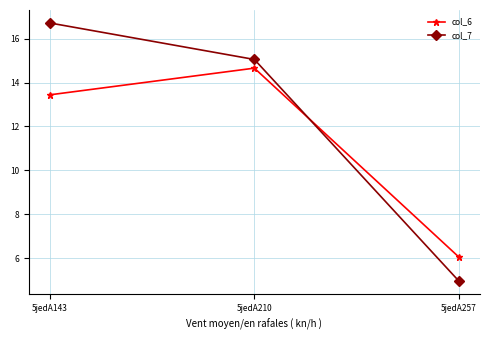

How many series are shown in this chart?

2